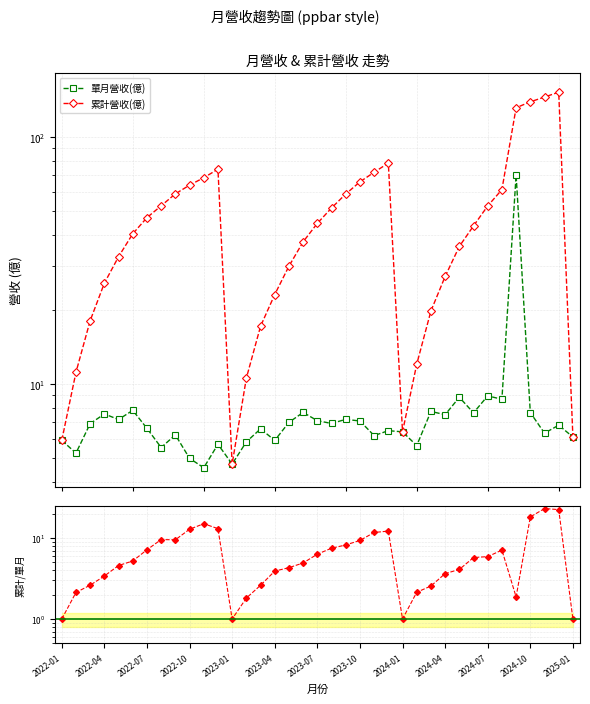

What is the difference between the maximum and second lowest values in the 累計/單月 series?

22.0